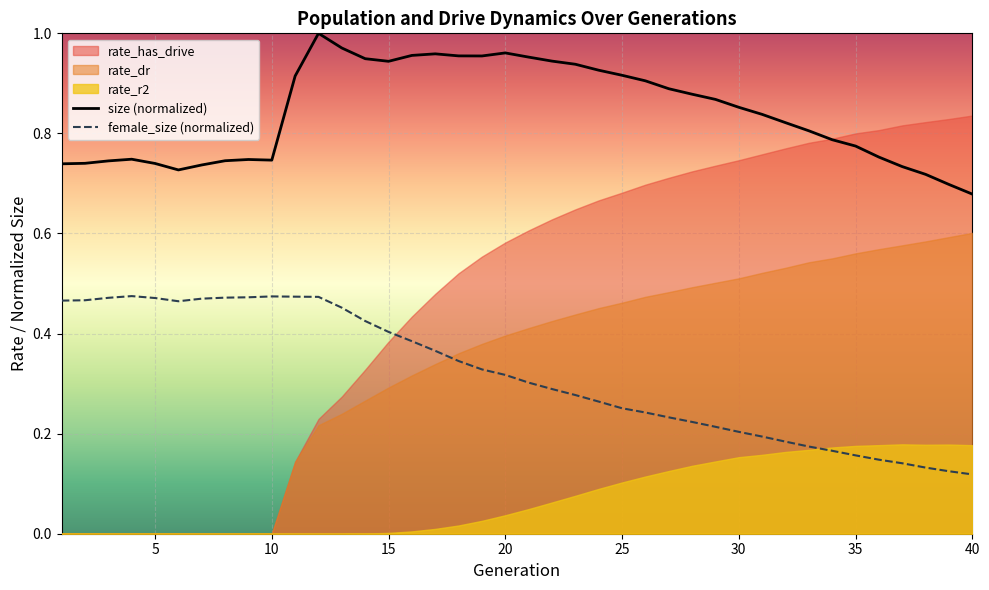

True or false: size (normalized) has a value of 1.2 at 30.

False